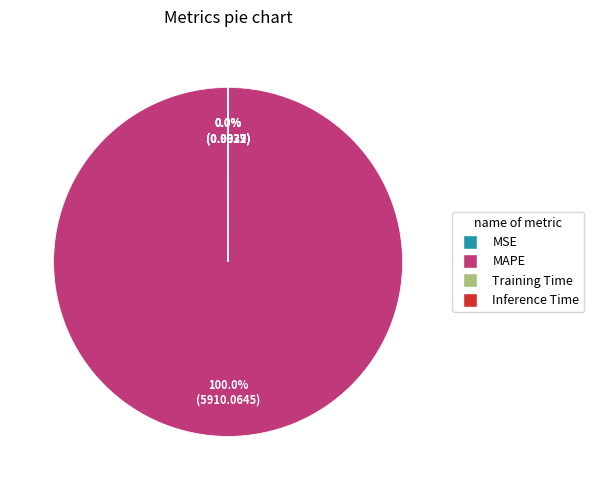

Which category has the biggest portion of the pie?

MAPE